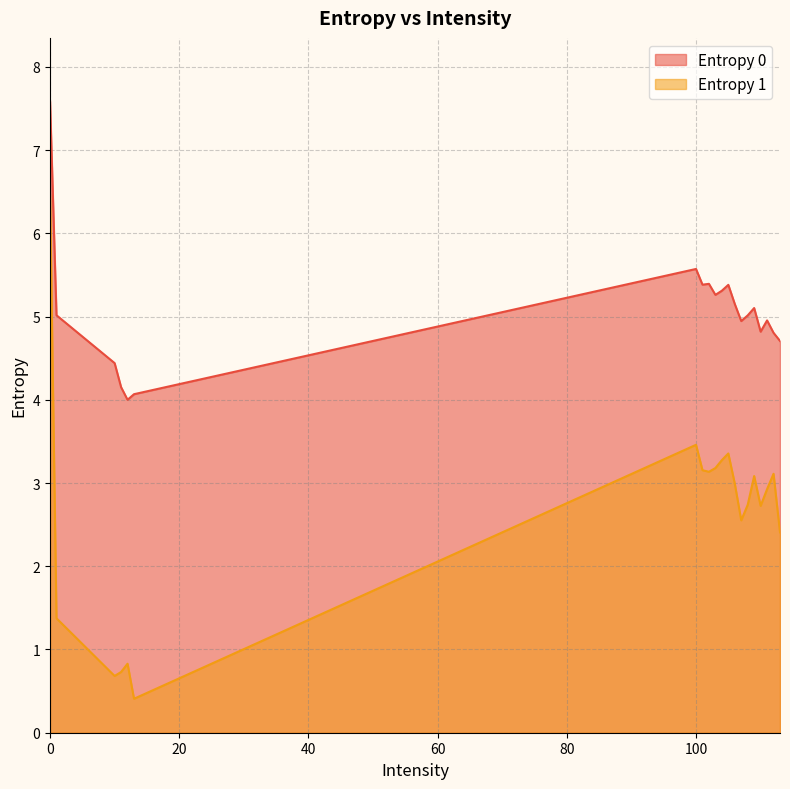

Which label corresponds to the smallest value in the chart?

13